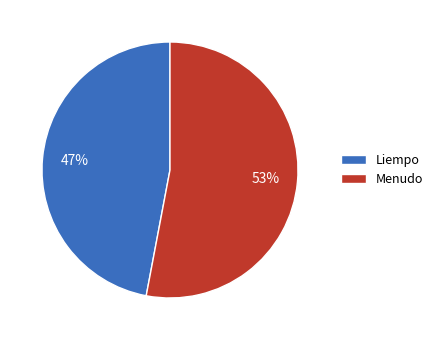

The Liempo slice represents 47% of the pie. True or false?

True